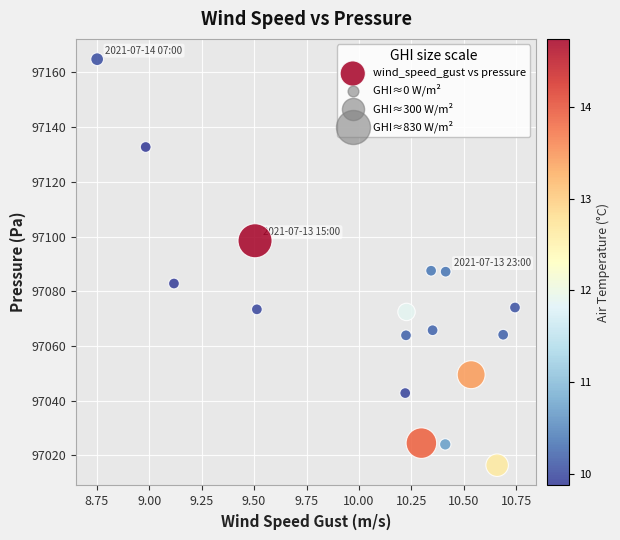

What is the range of Y values (max minus min)?

148.4